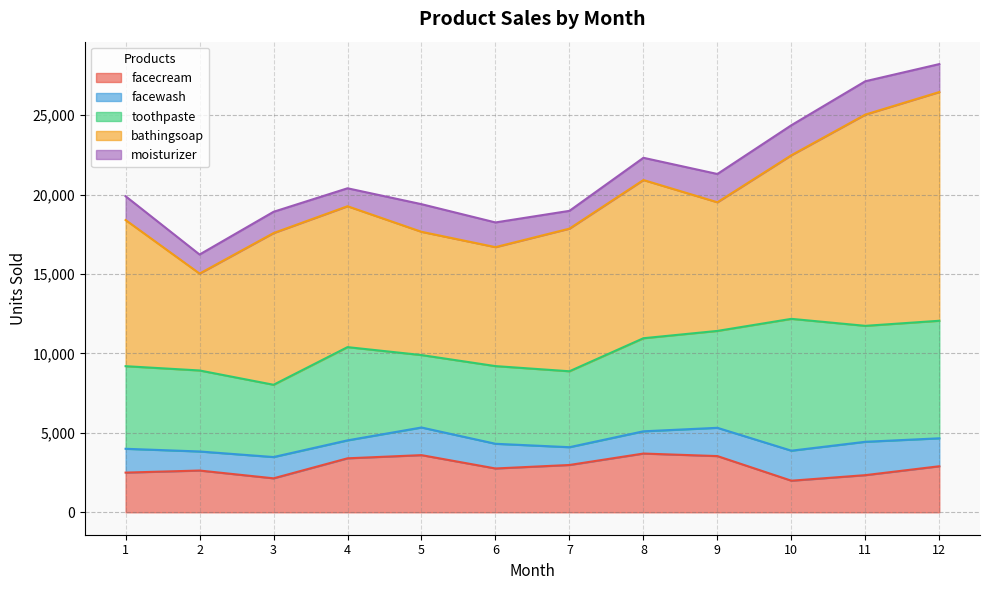

Which label corresponds to the largest value in the chart?

12